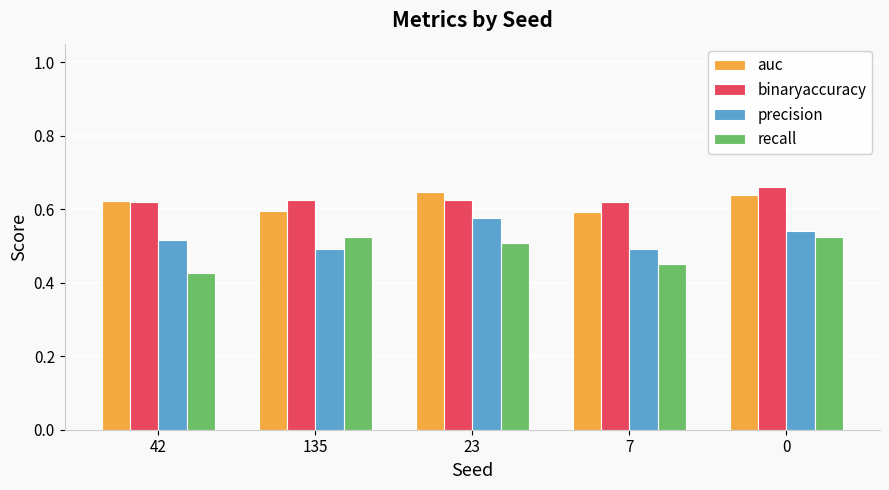

What is the sum of the precision values at 23 and 0?

1.1